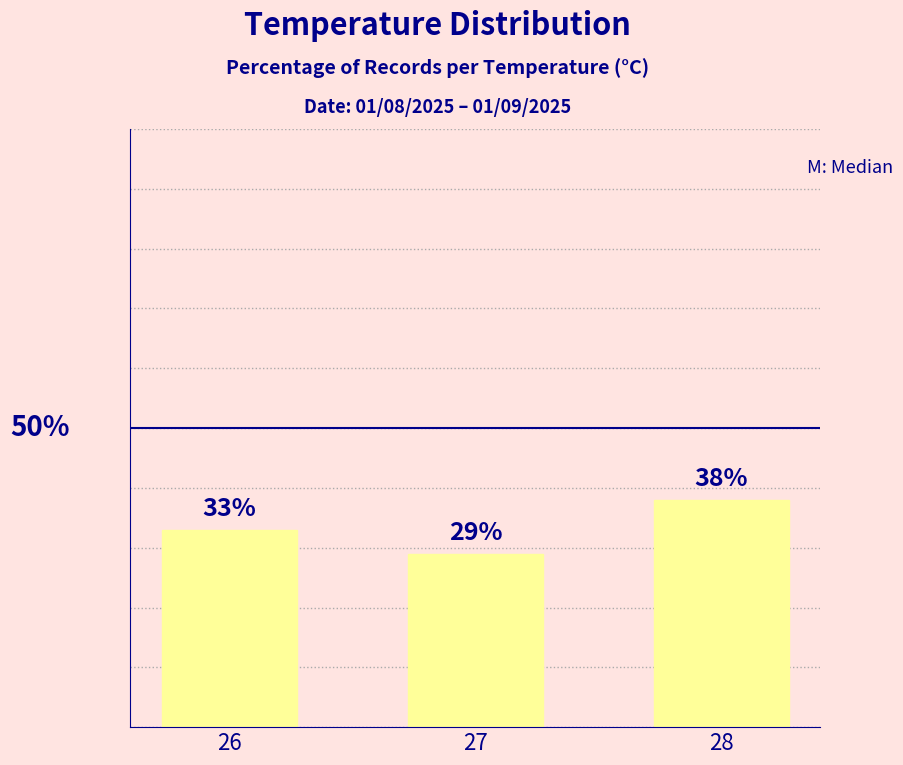

Rank the categories by value from lowest to highest.

27, 26, 28